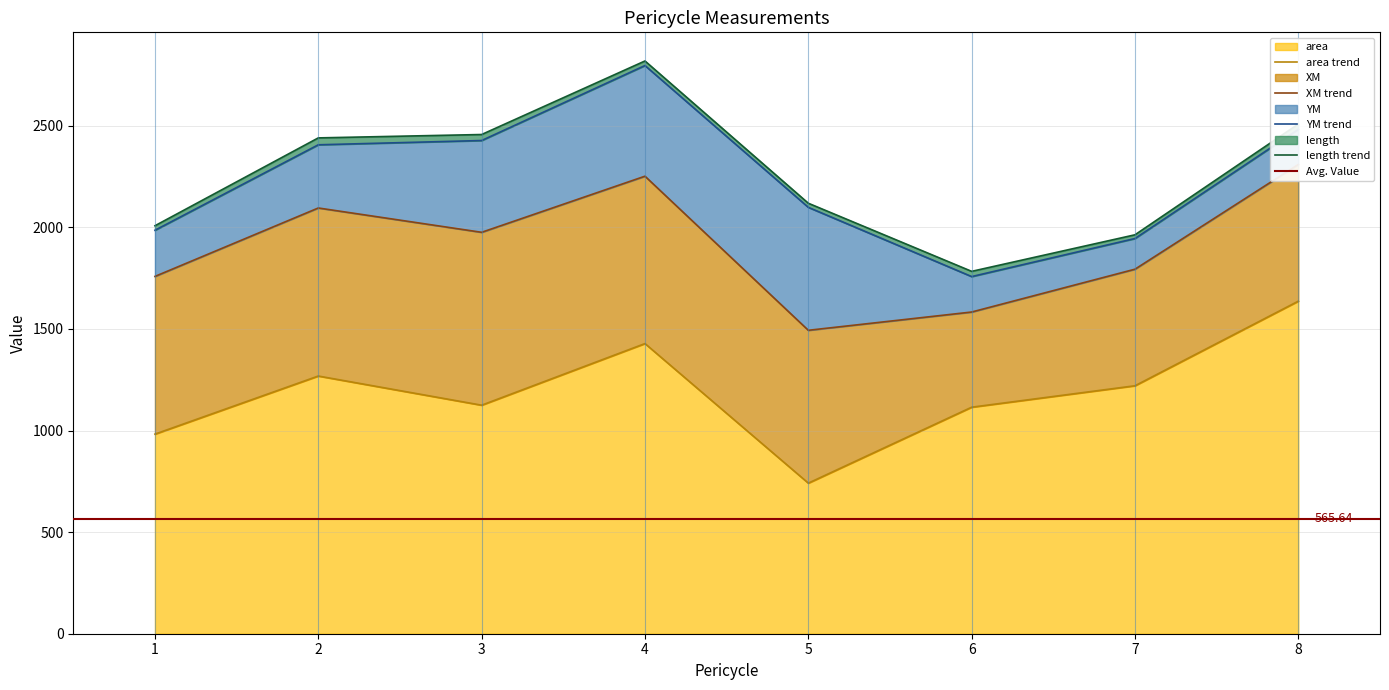

Reading left to right, extract all data points from this chart.

area: 982.5	1268.4	1124.9	1428.2	741.2	1115.0	1220.5	1637.0
XM: 776.3	827.2	851.0	823.9	752.4	468.5	573.8	673.0
YM: 227.2	311.1	451.8	544.7	605.2	174.5	151.0	172.8
length: 22.2	34.0	29.6	22.5	20.2	25.7	18.3	26.2